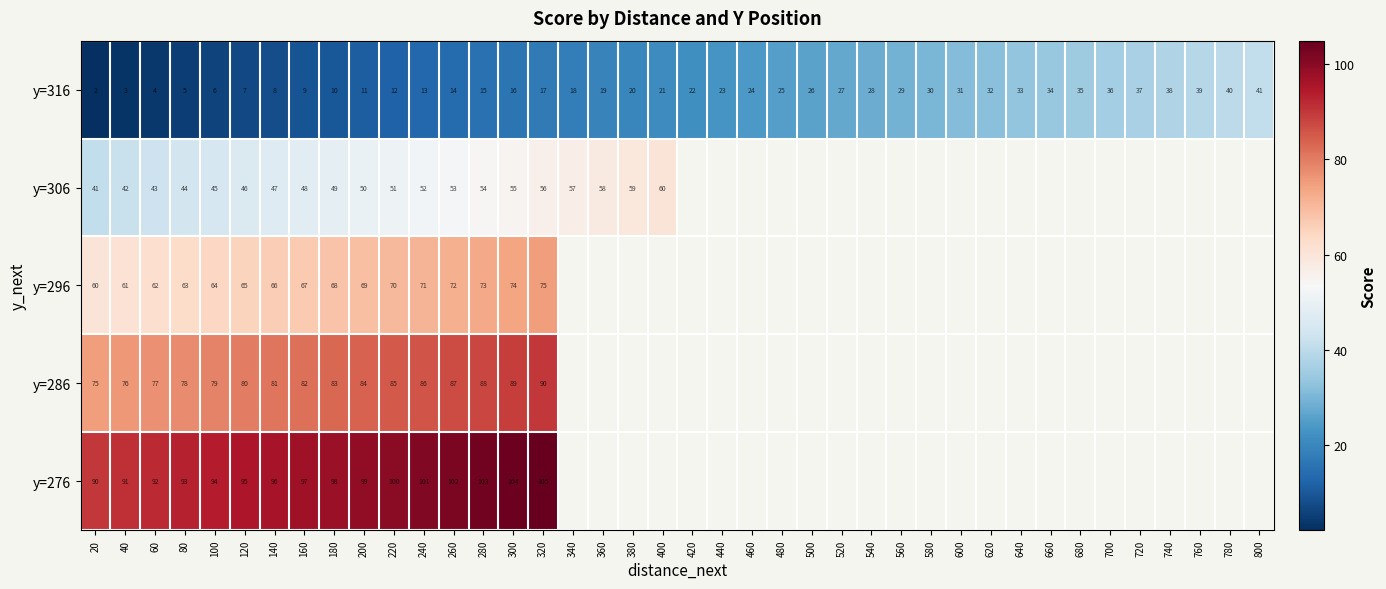

Is the value of y=306 at 180 greater than the value of y=276 at 200?

No